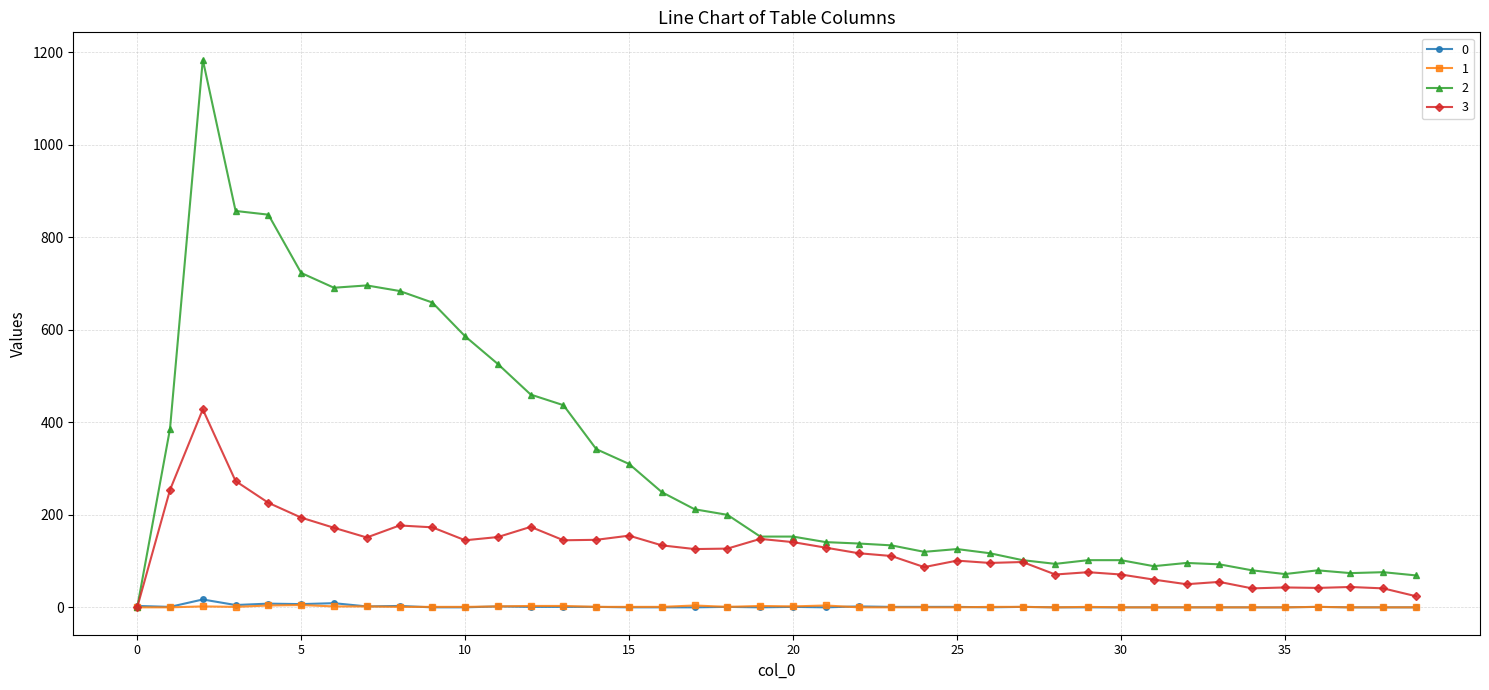

At how many categories does at least one series exceed 626?

8